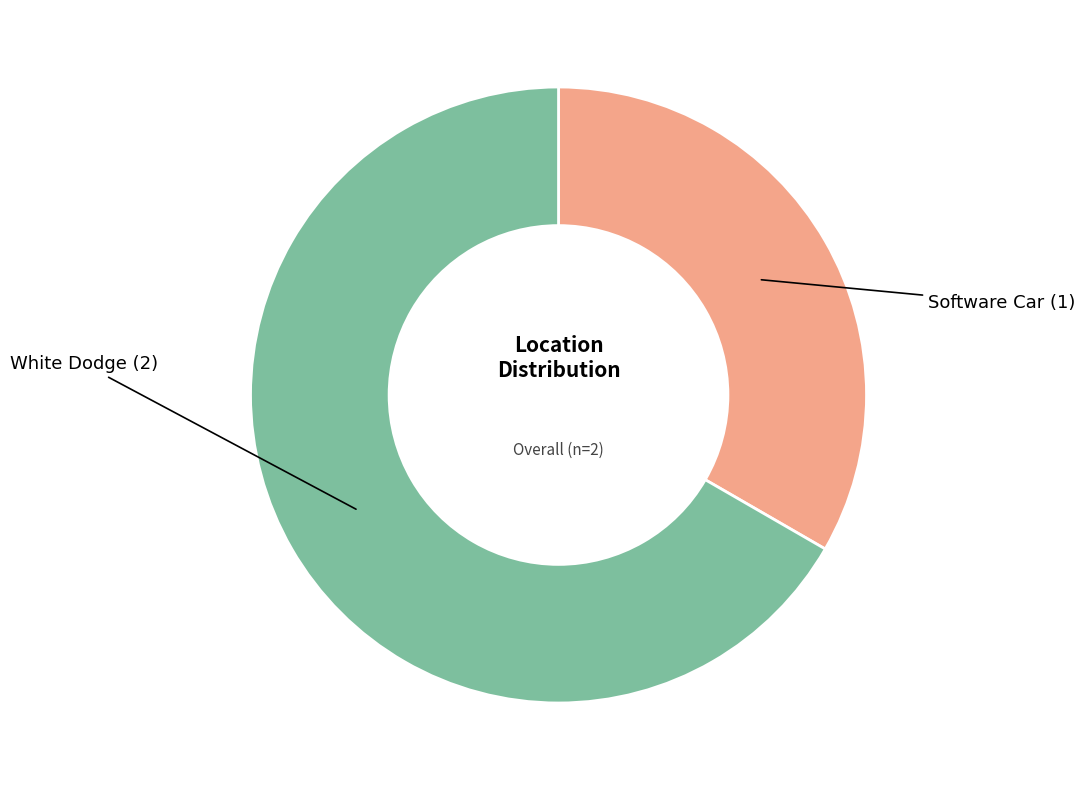

Rank the categories by value from highest to lowest.

White Dodge (2), Software Car (1)